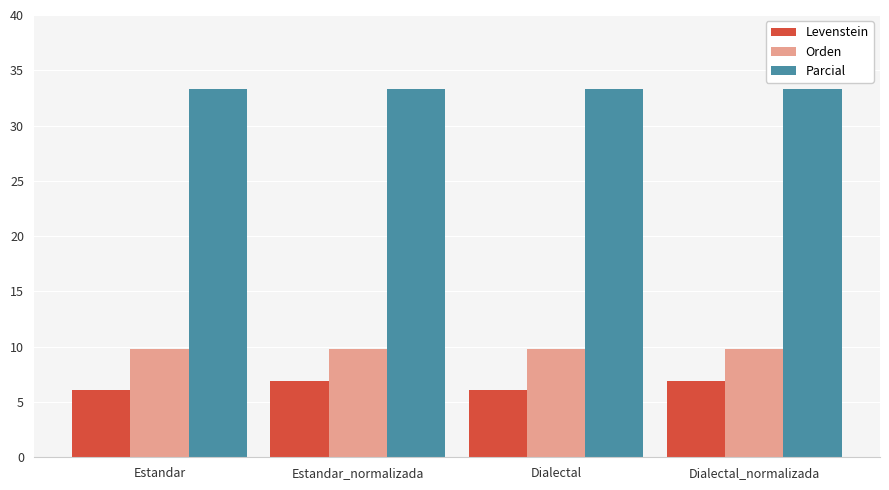

Is it true that Levenstein equals 6.9 at Dialectal_normalizada?

True